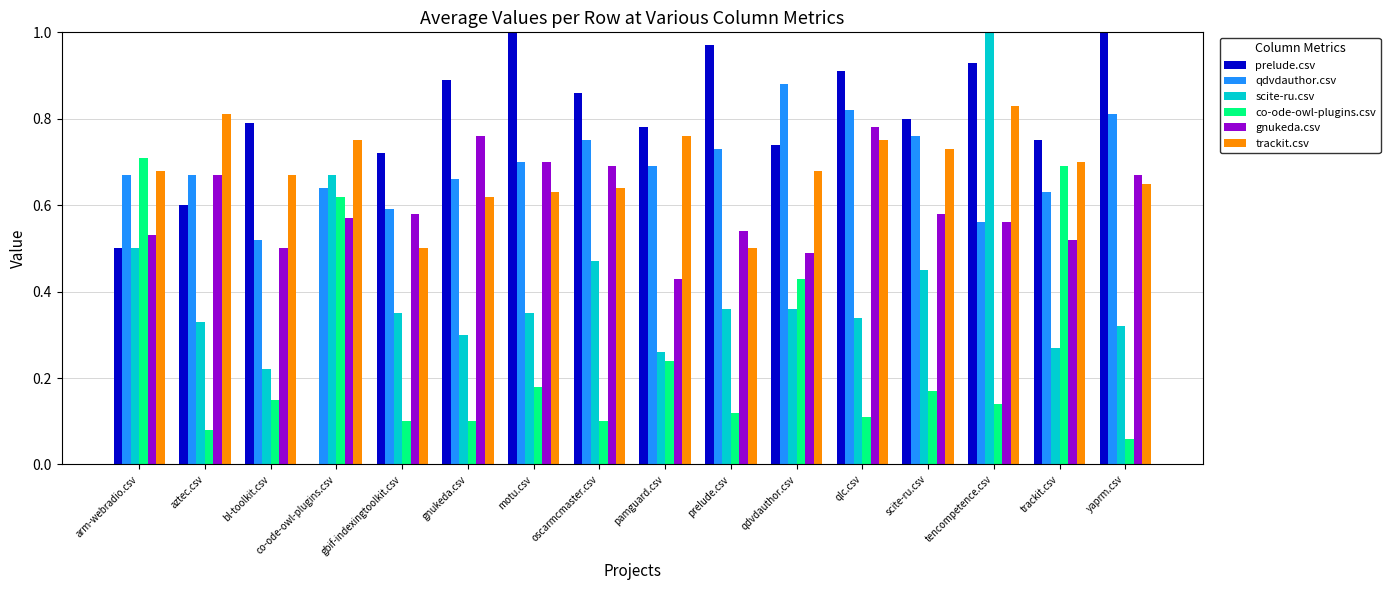

At which category is the sum across all series the highest?

tencompetence.csv